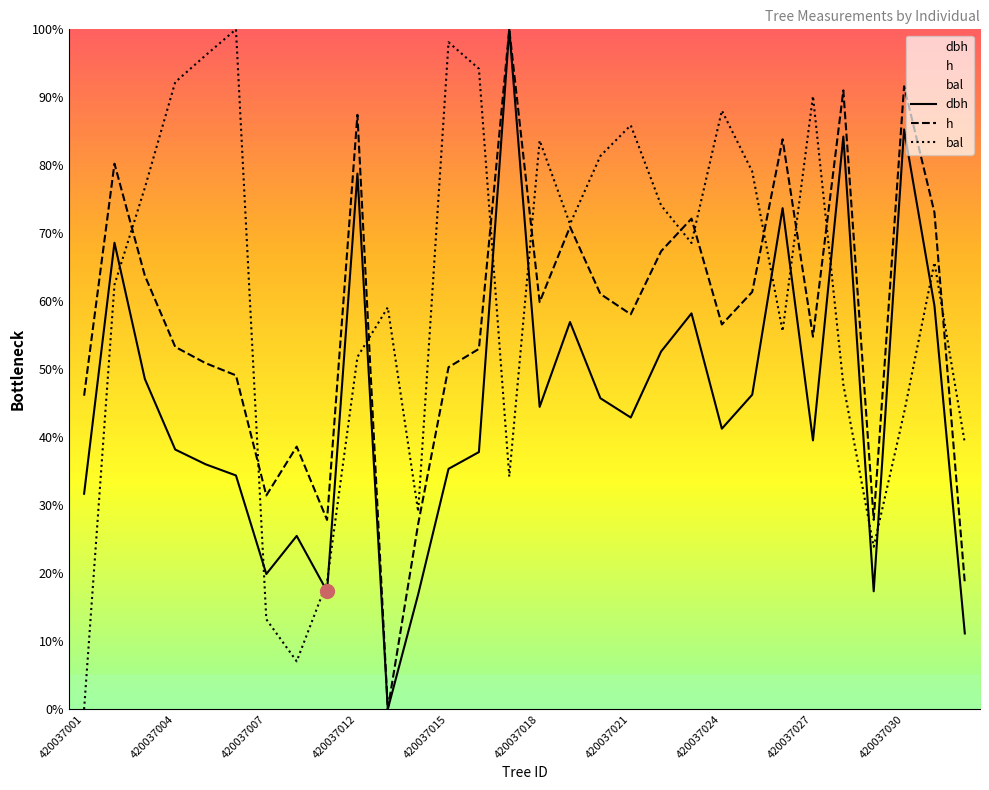

Which series has the largest total across all categories?

bal